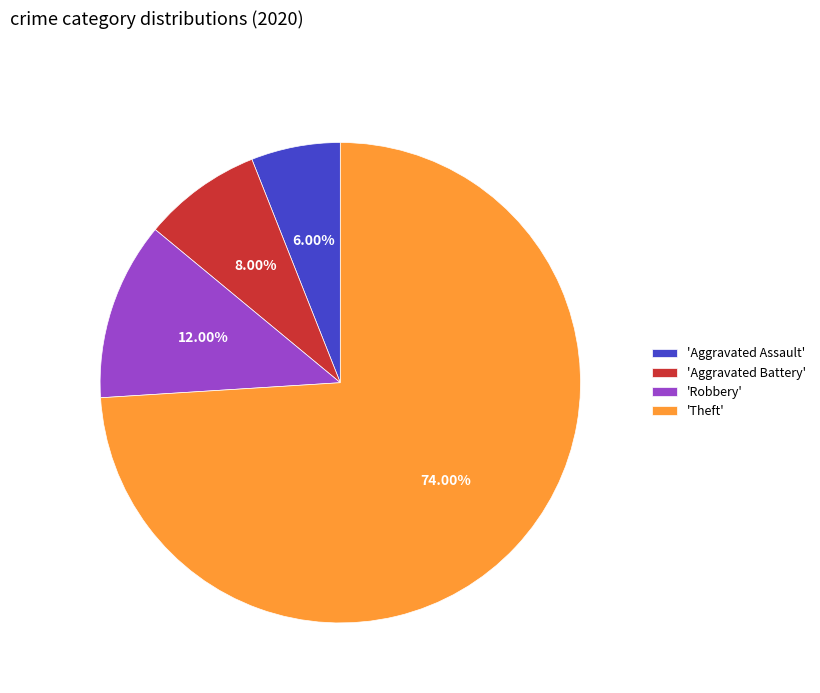

Which slice represents more than half of the pie?

'Theft'